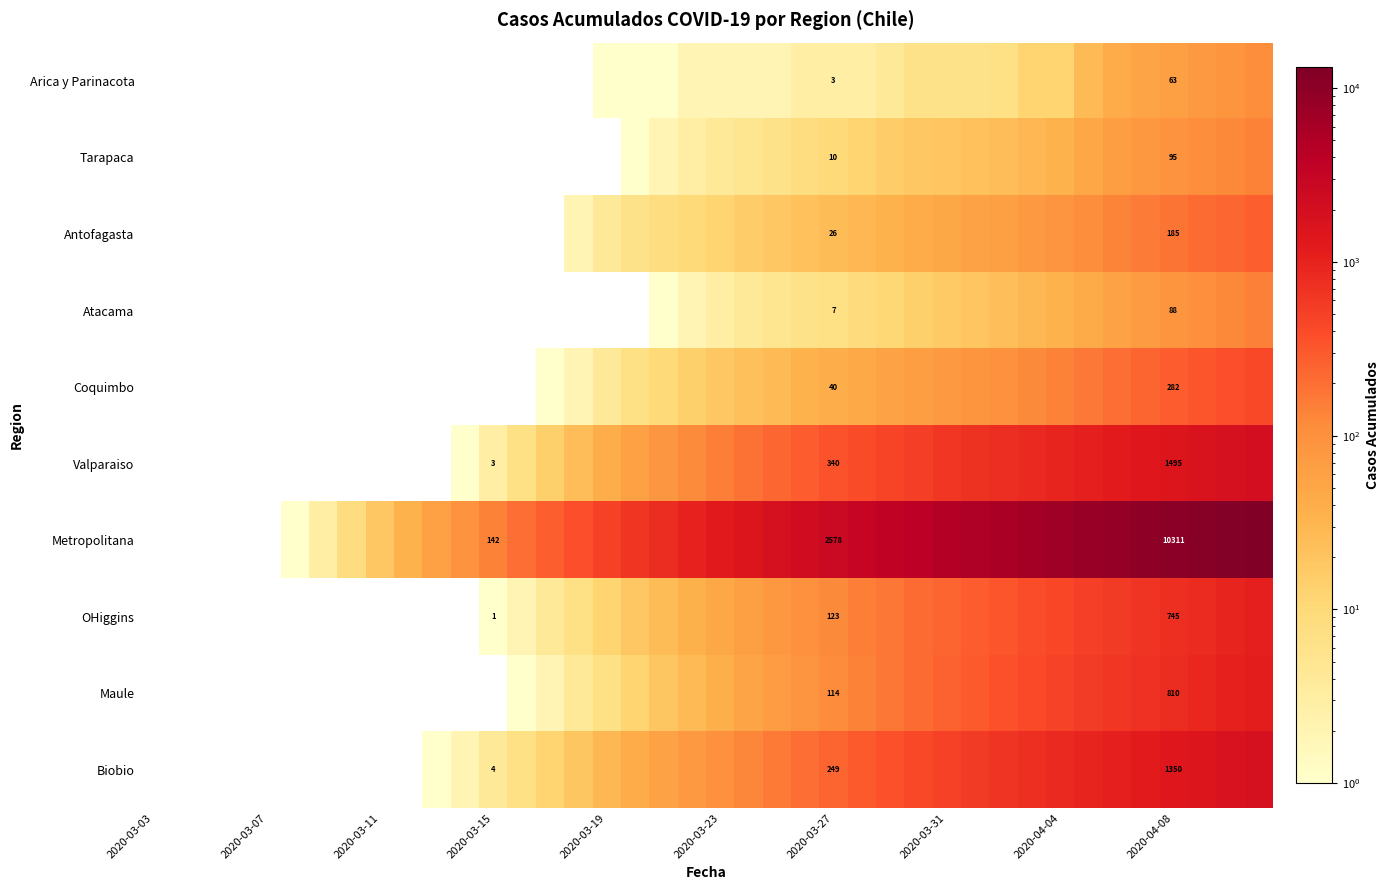

At 2020-03-27, list the series in order from largest to smallest.

Metropolitana, Valparaiso, Biobio, OHiggins, Maule, Coquimbo, Antofagasta, Tarapaca, Atacama, Arica y Parinacota